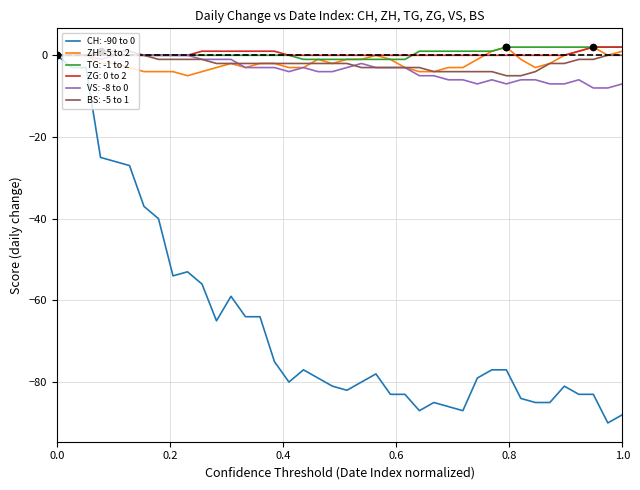

What are all the series names shown in the legend?

CH: -90 to 0, ZH: -5 to 2, TG: -1 to 2, ZG: 0 to 2, VS: -8 to 0, BS: -5 to 1